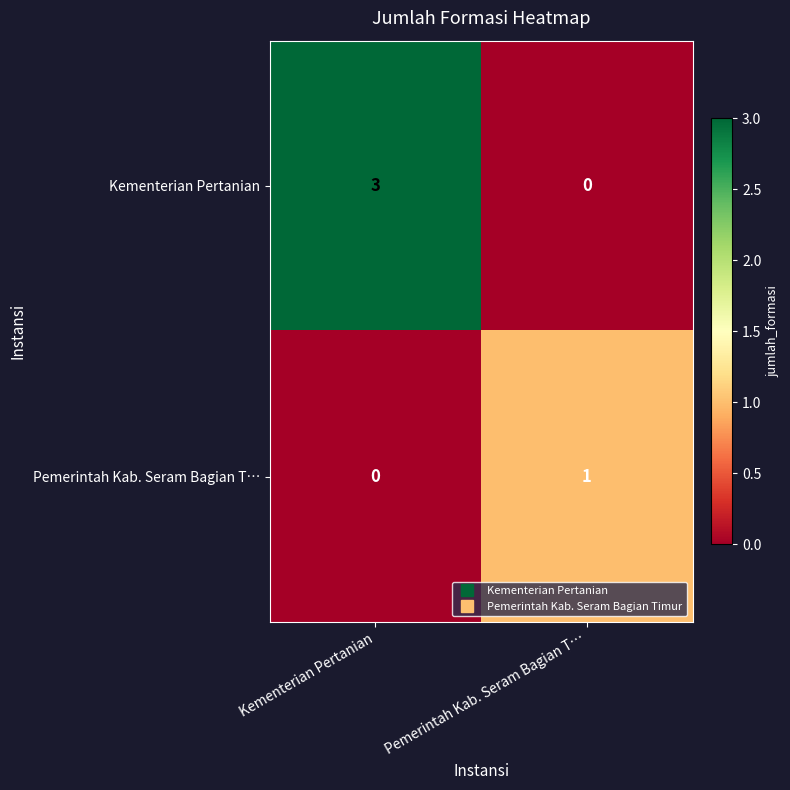

Reading left to right, what are all the values shown in this chart?

Kementerian Pertanian: 3	0
Pemerintah Kab. Seram Bagian T…: 0	1